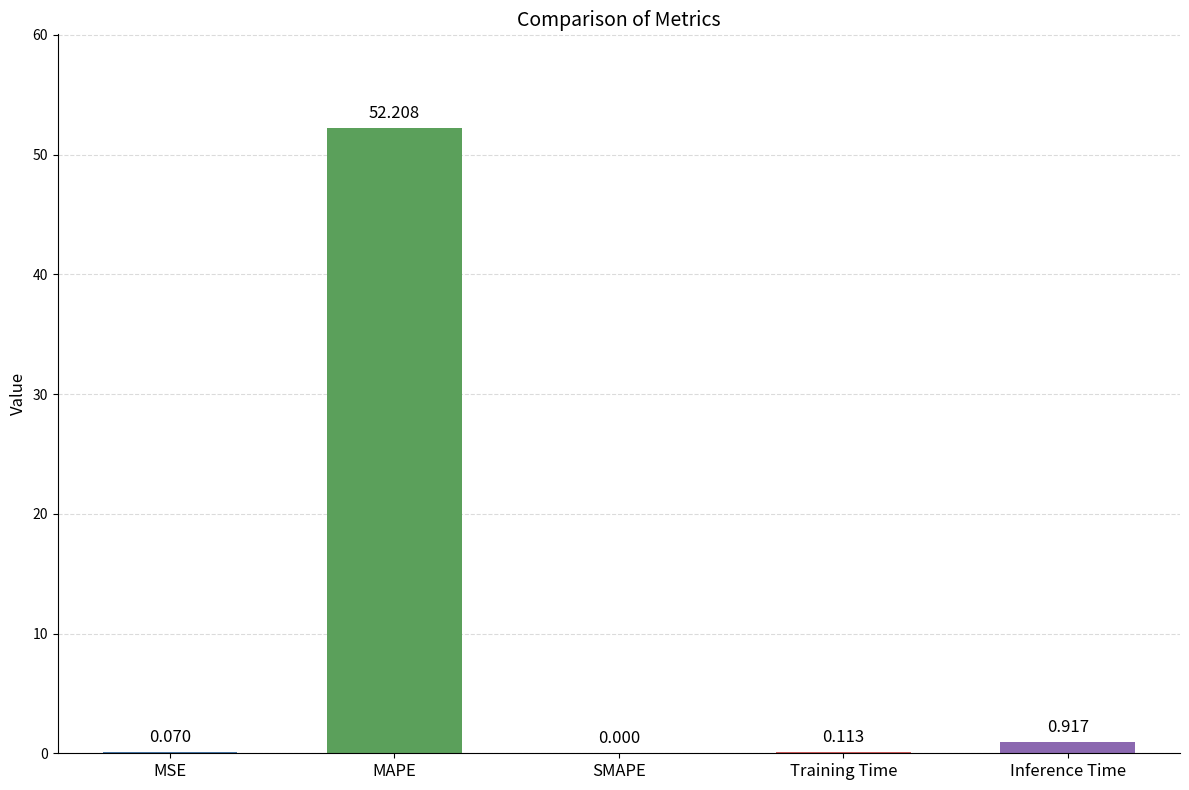

At which label is the value closest to 26?

Inference Time